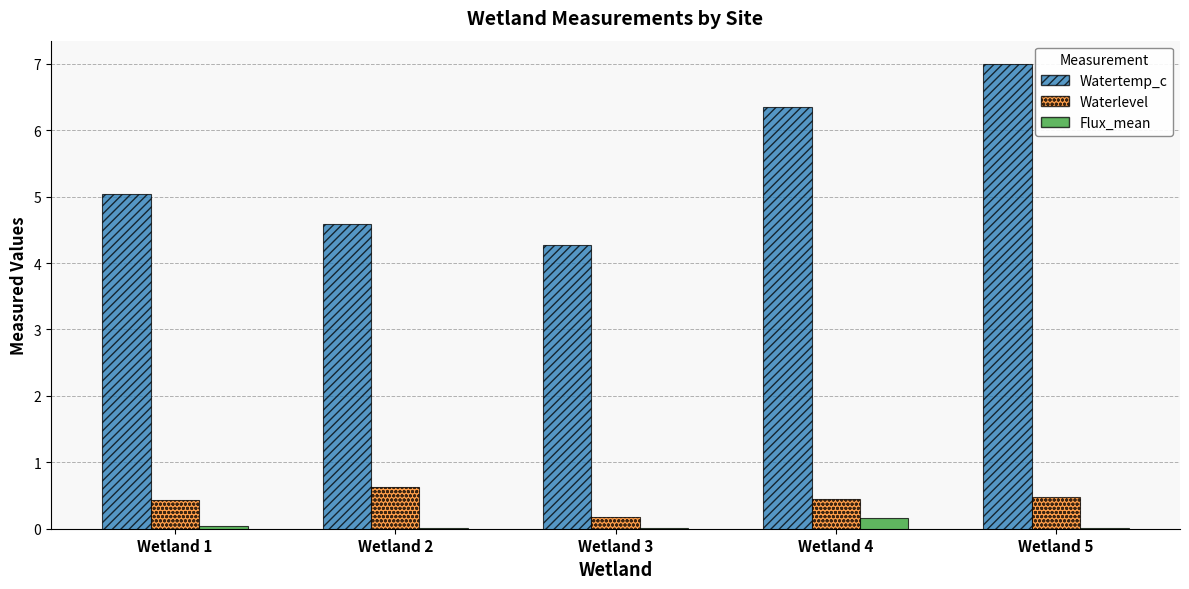

What is the difference between the Watertemp_c values at Wetland 4 and Wetland 5?

0.6